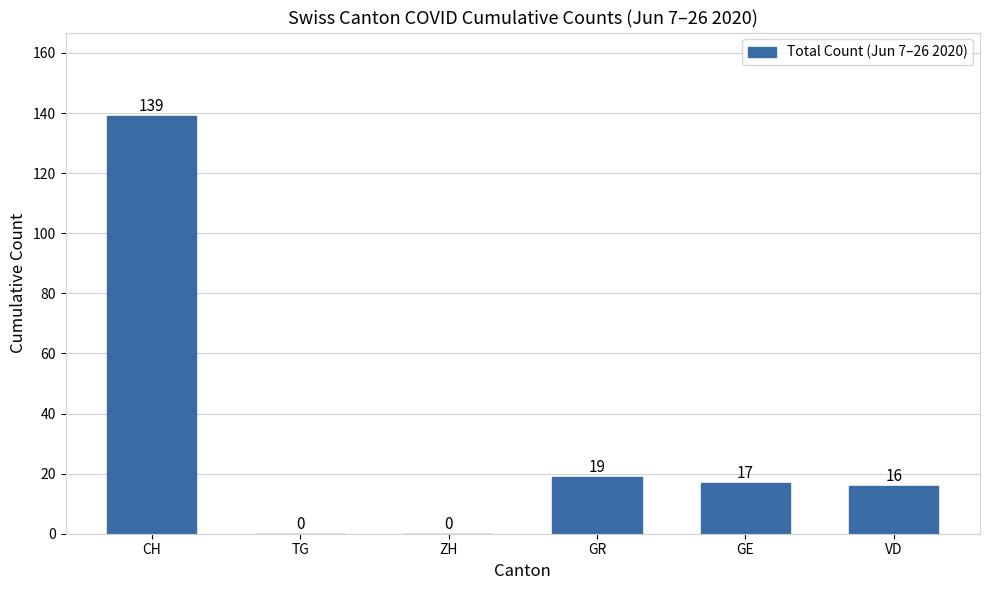

Reading left to right, what are all the values shown in this chart?

139	0	0	19	17	16